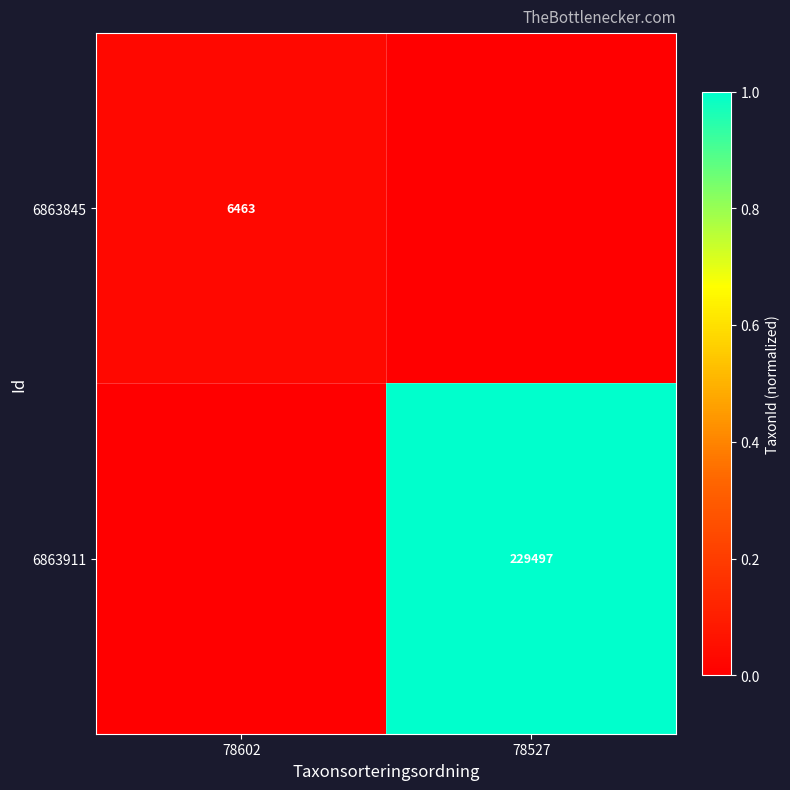

At which category does the chart reach its minimum across all series?

78527